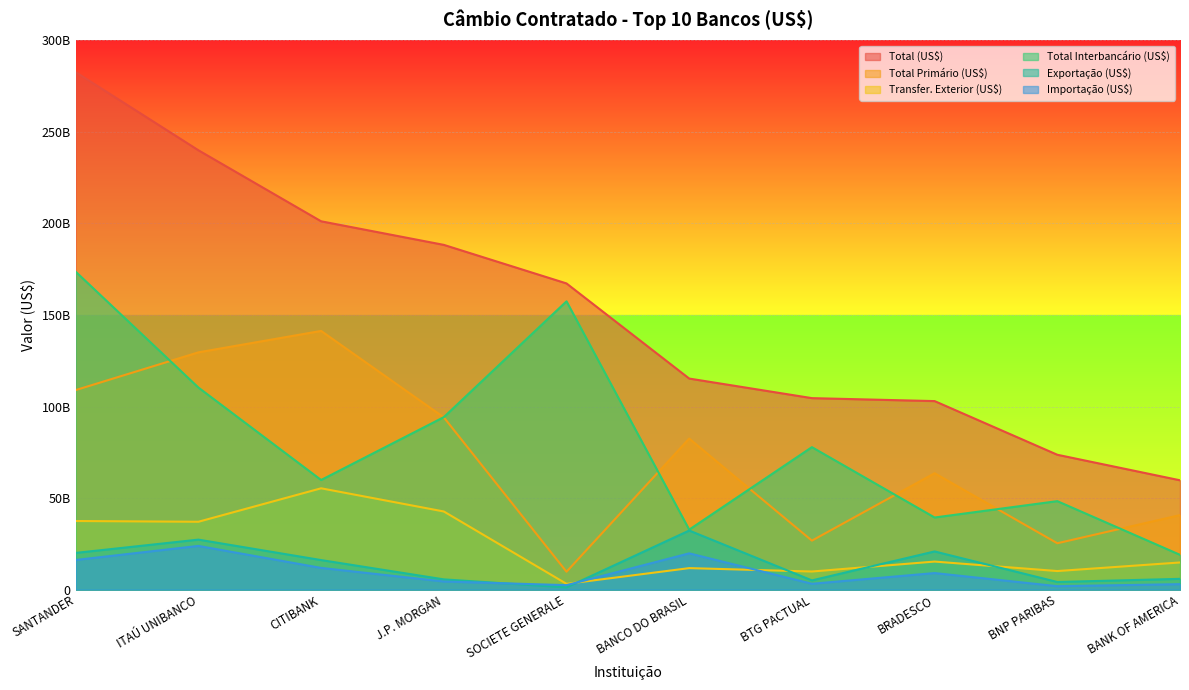

True or false: Exportação (US$) and Total Interbancário (US$) cross at least once.

False